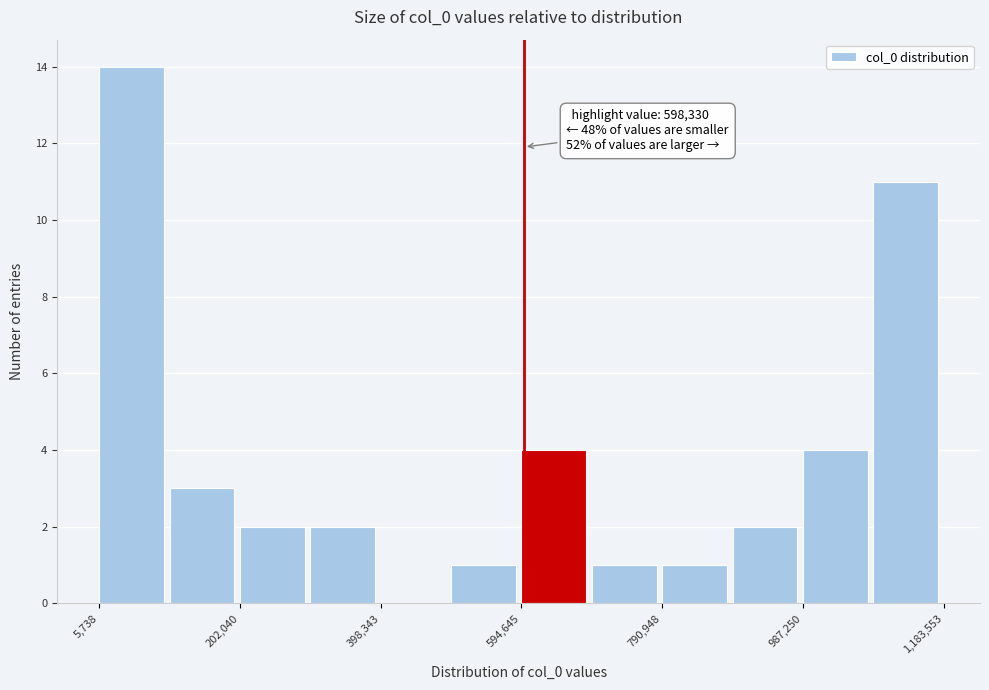

Over which range of the x-axis is the bar tallest?

0 to 100000